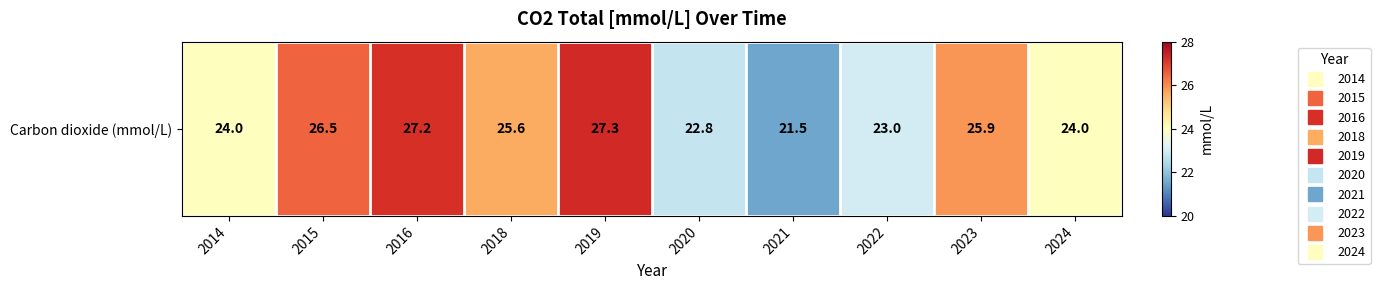

List the labels in order of value, largest first.

2019, 2016, 2015, 2023, 2018, 2014, 2024, 2022, 2020, 2021